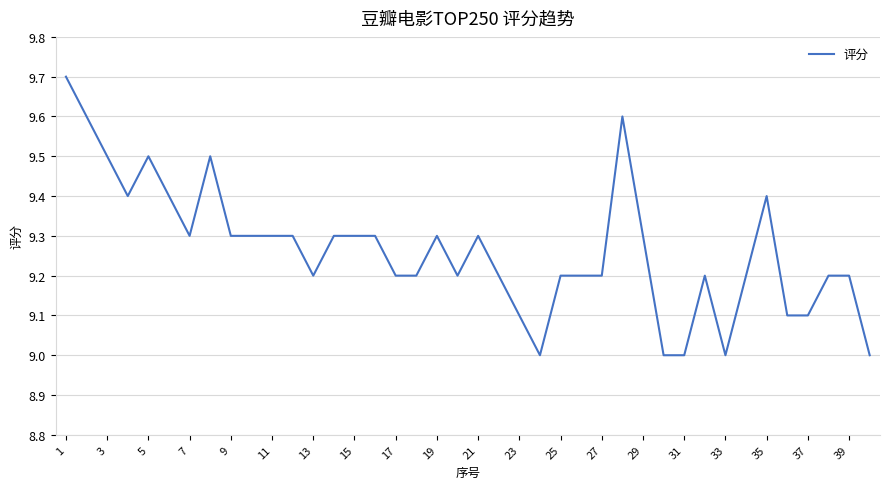

Reading left to right, extract all data points from this chart.

9.7	9.6	9.5	9.4	9.5	9.4	9.3	9.5	9.3	9.3	9.3	9.3	9.2	9.3	9.3	9.3	9.2	9.2	9.3	9.2	9.3	9.2	9.1	9.0	9.2	9.2	9.2	9.6	9.3	9.0	9.0	9.2	9.0	9.2	9.4	9.1	9.1	9.2	9.2	9.0